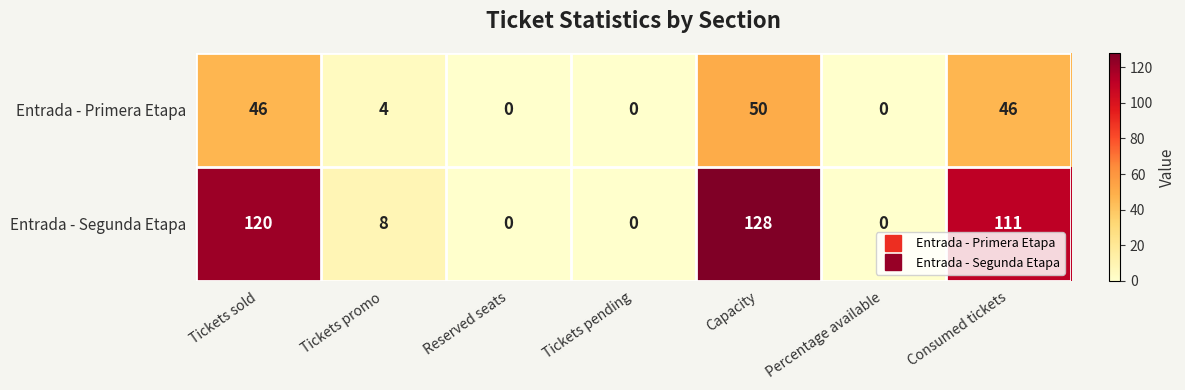

Which series has the largest range (max minus min)?

Entrada - Segunda Etapa